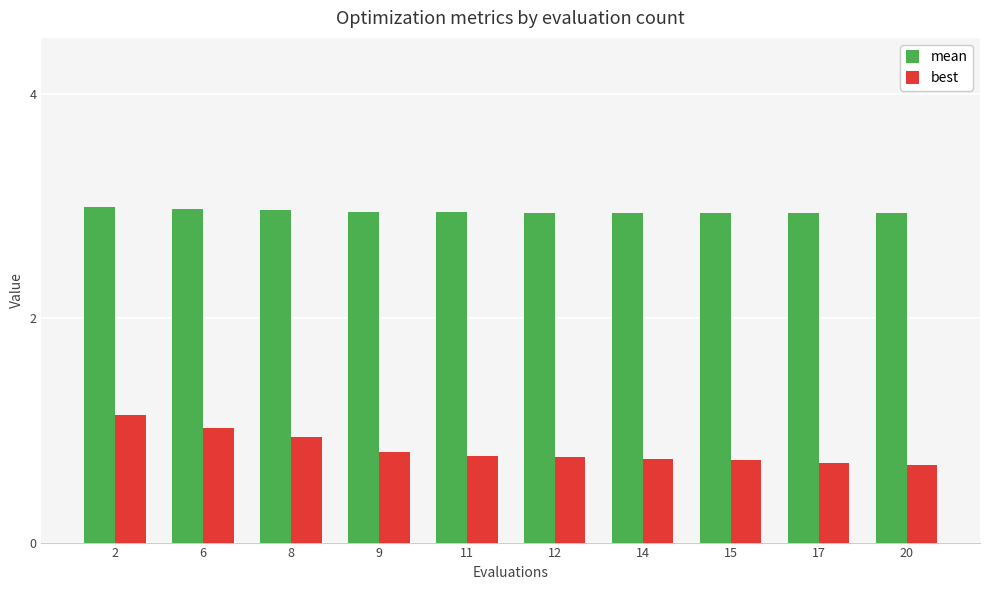

Which series changed the most between 8 and 14?

best